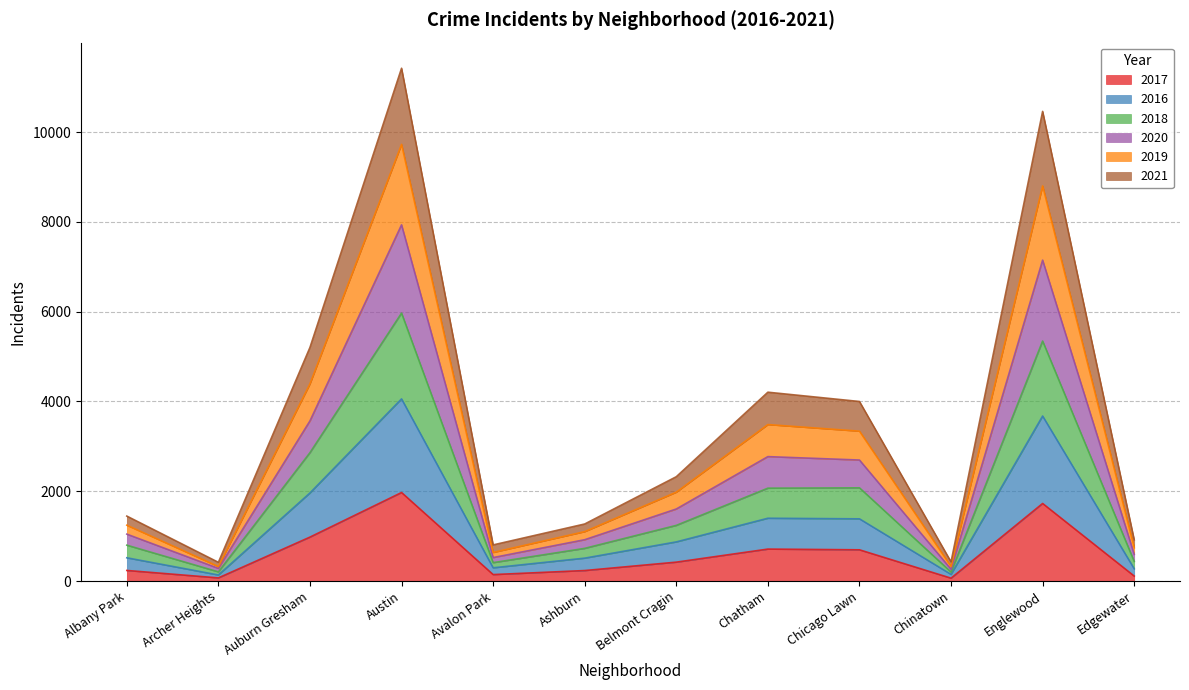

True or false: 2019 and 2016 intersect in this chart.

False